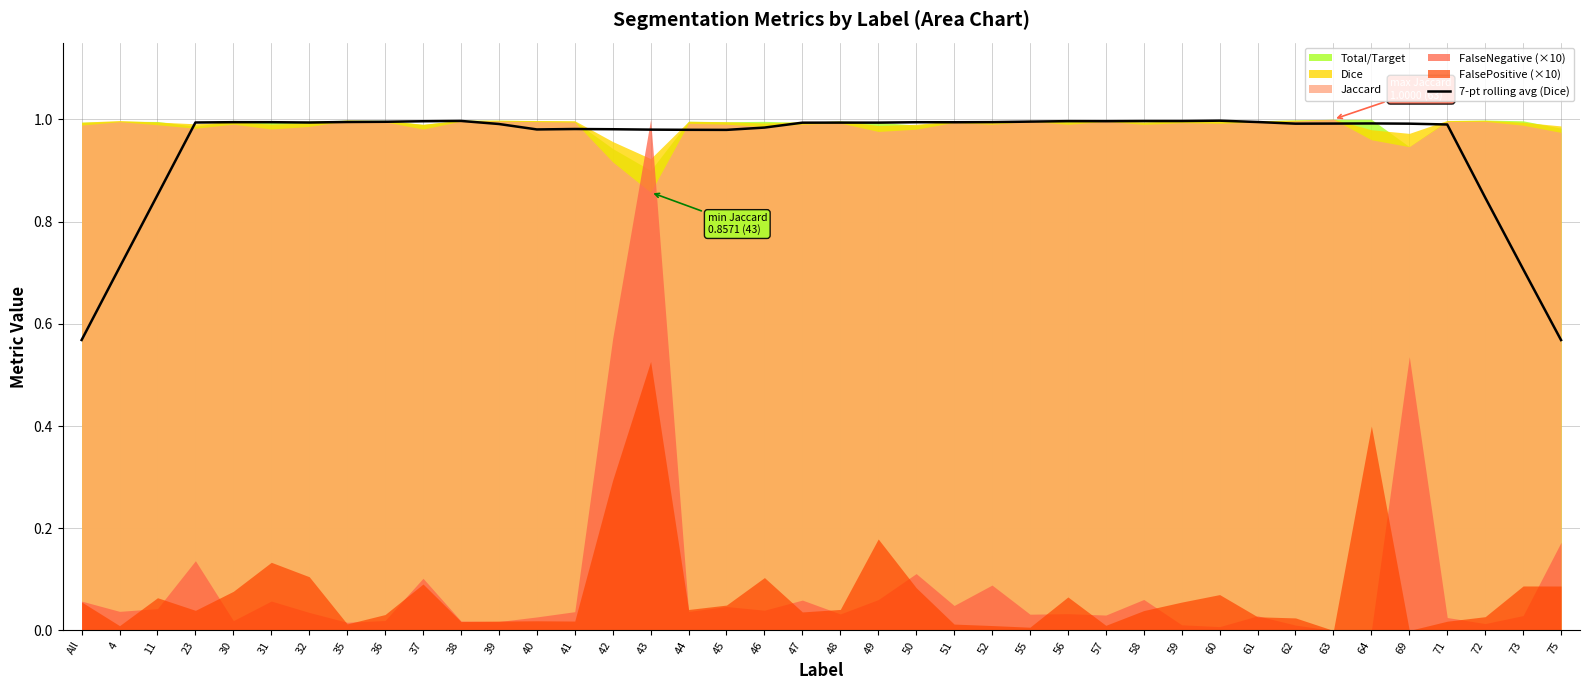

Reading right to left, extract all data points from this chart.

75=0.6	73=0.7	72=0.8	71=1.0	69=1.0	64=1.0	63=1.0	62=1.0	61=1.0	60=1.0	59=1.0	58=1.0	57=1.0	56=1.0	55=1.0	52=1.0	51=1.0	50=1.0	49=1.0	48=1.0	47=1.0	46=1.0	45=1.0	44=1.0	43=1.0	42=1.0	41=1.0	40=1.0	39=1.0	38=1.0	37=1.0	36=1.0	35=1.0	32=1.0	31=1.0	30=1.0	23=1.0	11=0.9	4=0.7	All=0.6